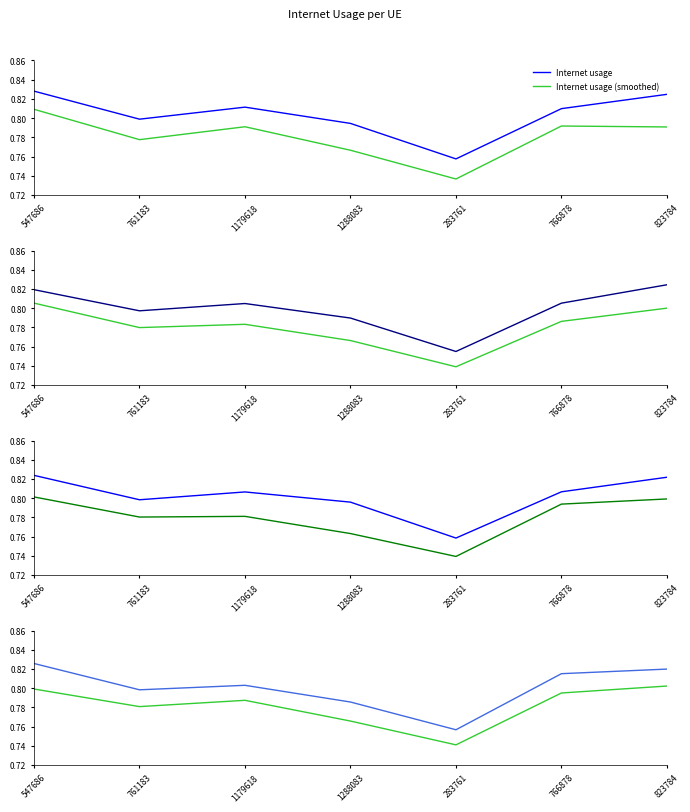

What is the total value across all series at 766878?

1.6